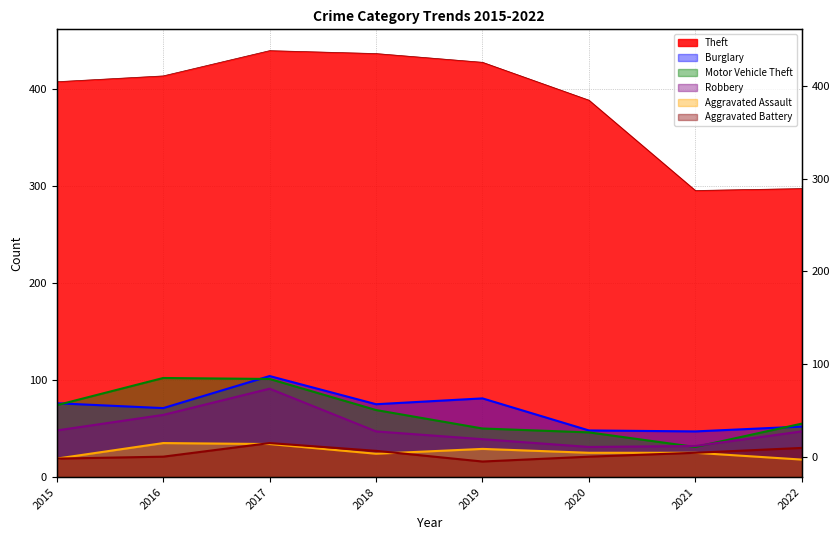

True or false: Aggravated Assault has more than 1 points higher than both neighbors.

True